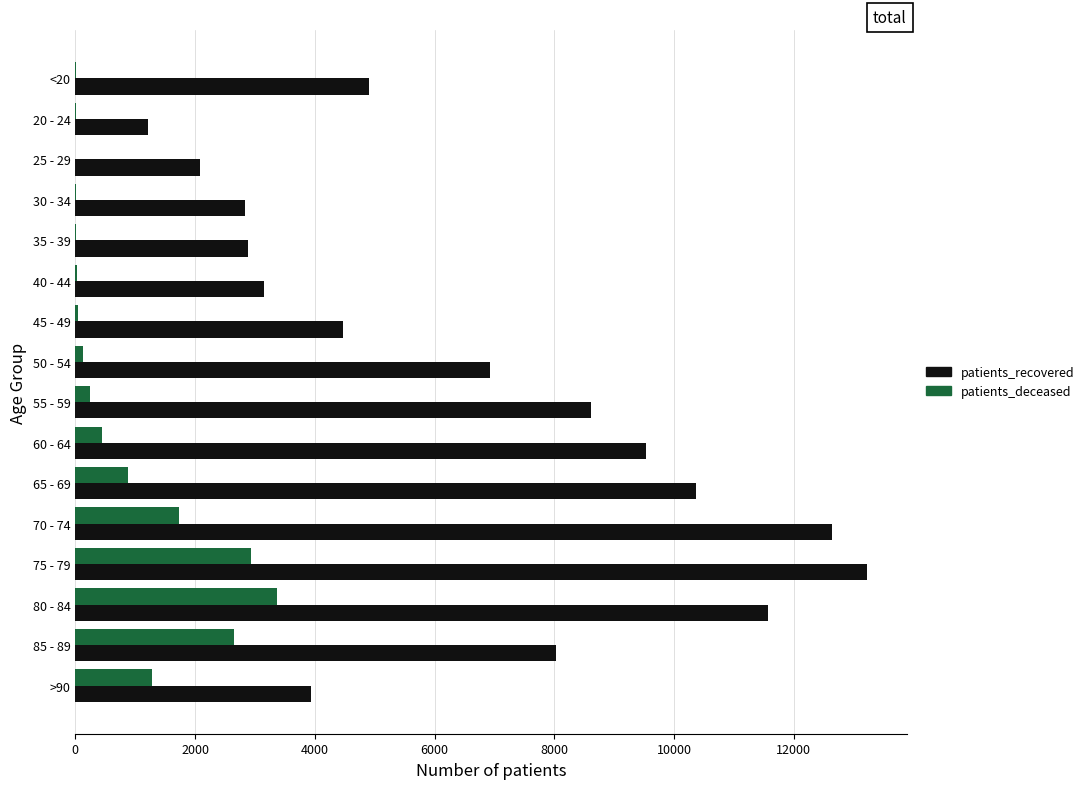

Count the number of data series in this chart.

2